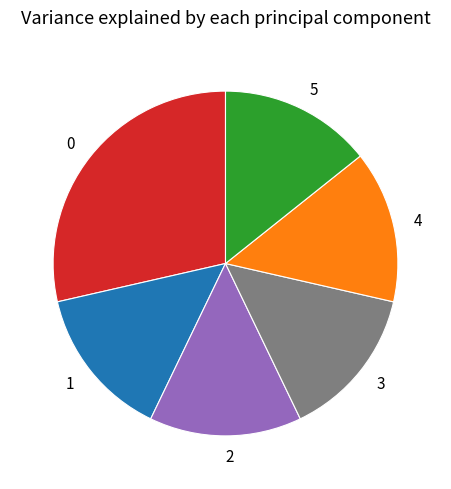

True or false: 2 accounts for 9% of the total.

False